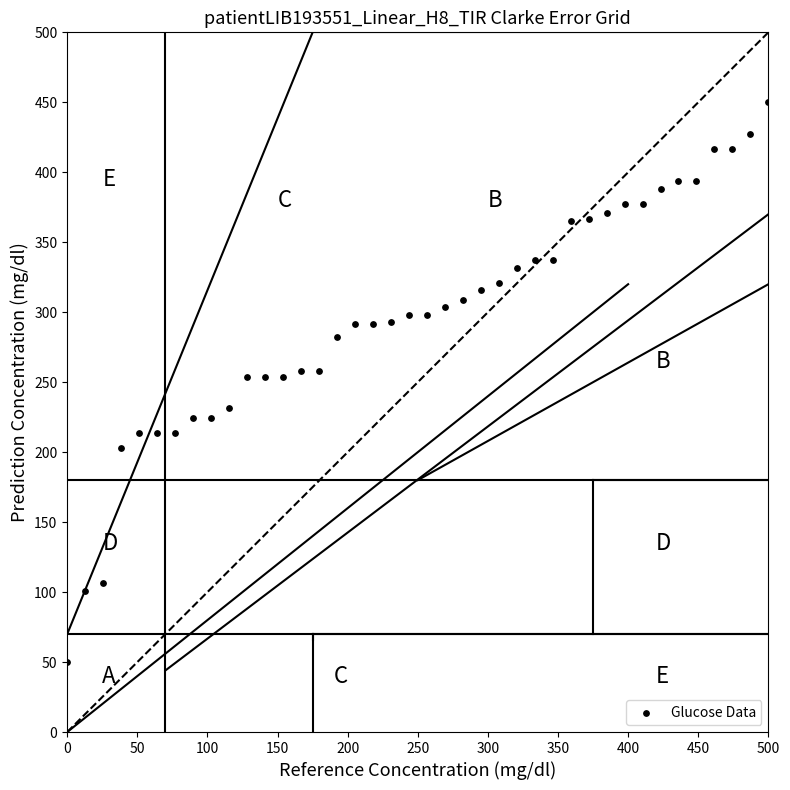

What is the range of X values (max minus min)?

500.0